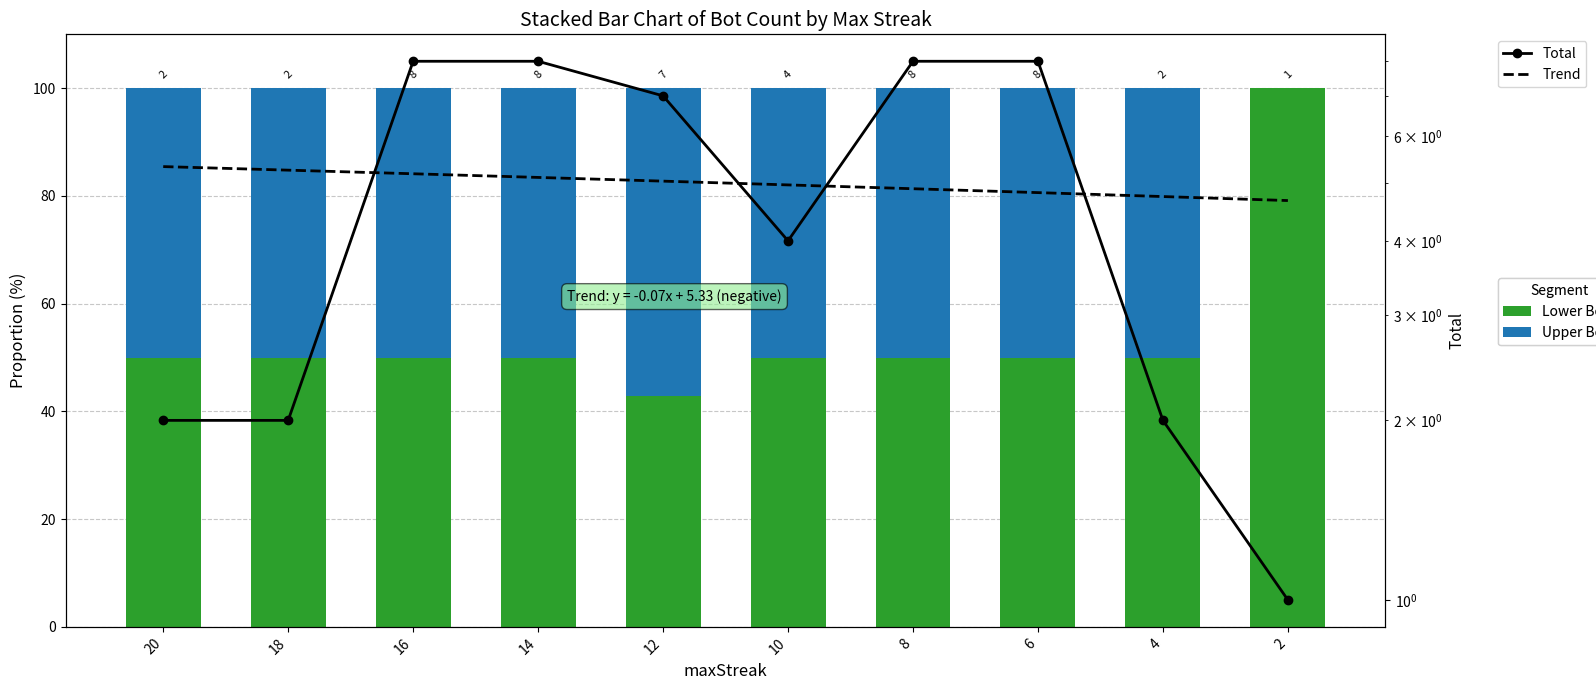

What is the difference between the maximum and minimum values in the Total series?

7.0